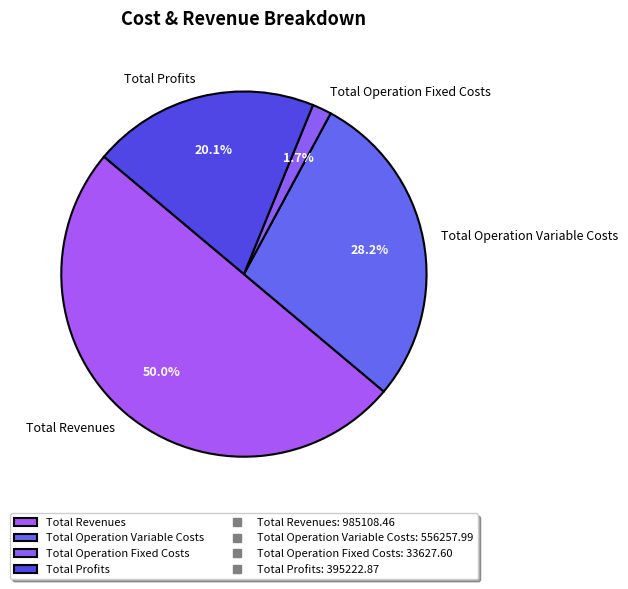

What is the ratio of the value at Total Profits to the value at Total Revenues?

0.4